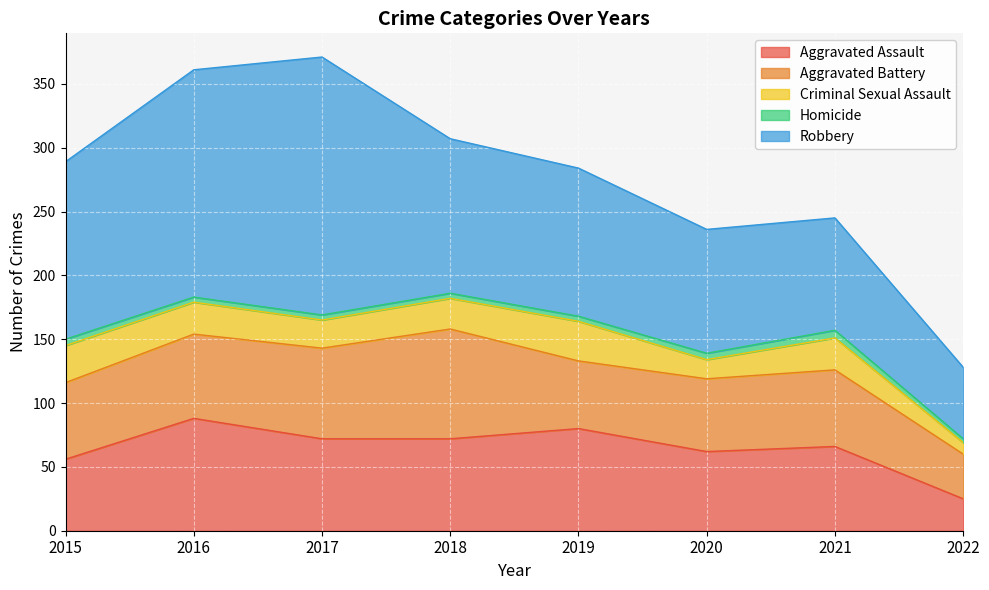

True or false: Aggravated Assault has a value of 25 at 2022.

True